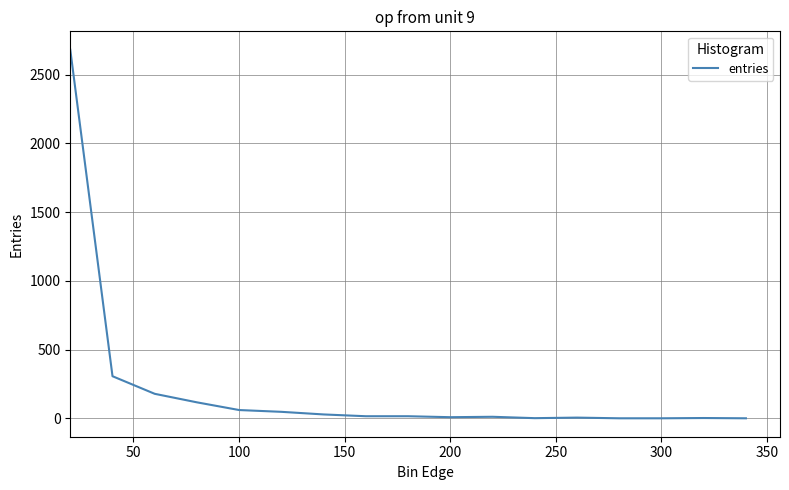

How many series are shown in this chart?

1